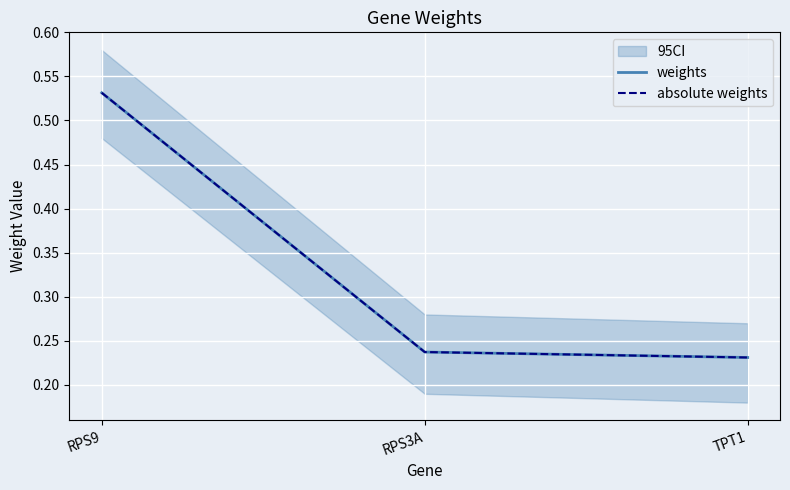

The weights series shows 0.3 at RPS3A. True or false?

False